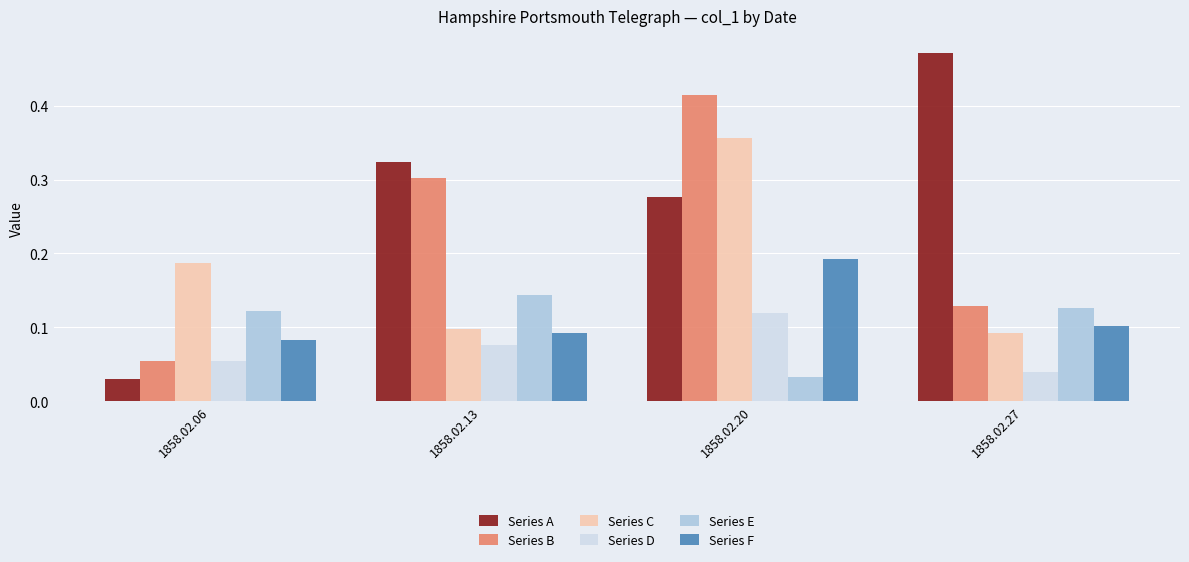

Which series has the largest total across all categories?

Series A